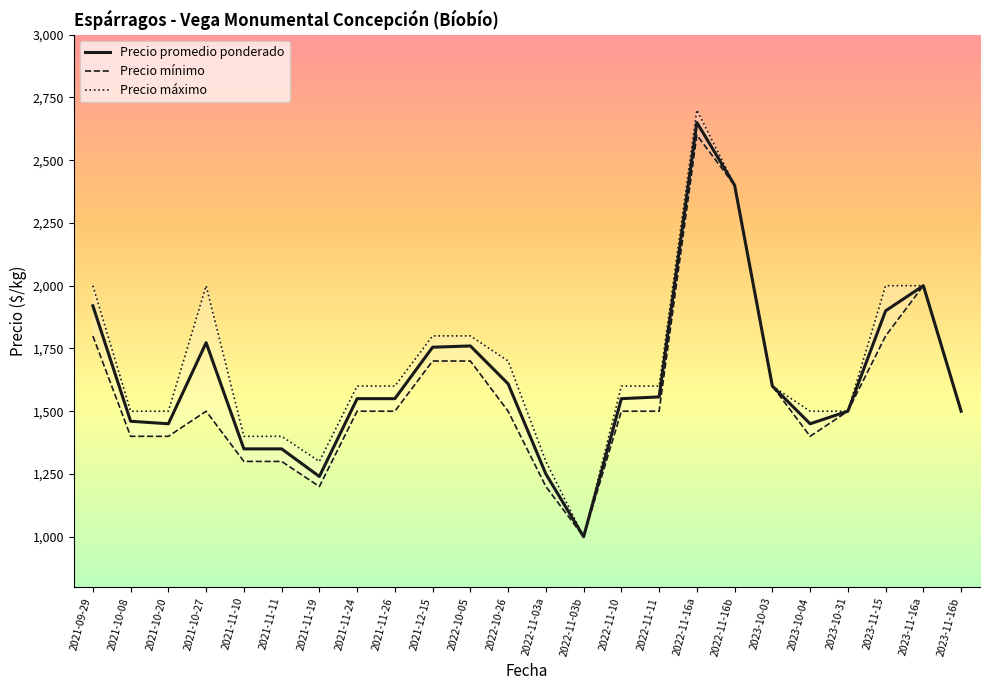

What is the lowest value of the Precio máximo series?

1000